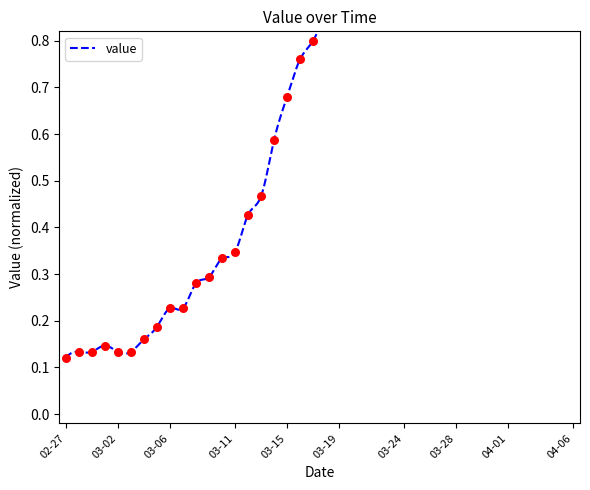

What is the change in value from 2020-03-01 to 2020-03-13?

+0.3